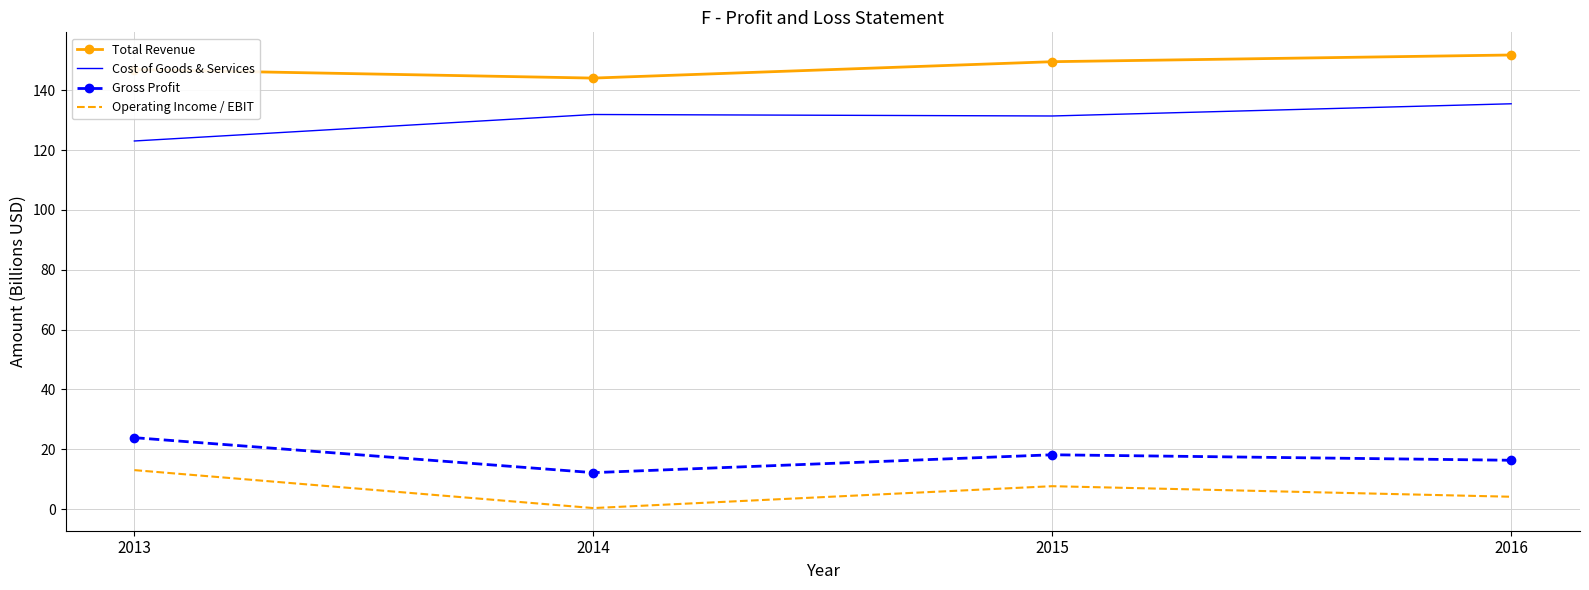

Rank the series at 2013 from highest to lowest value.

Total Revenue, Cost of Goods & Services, Gross Profit, Operating Income / EBIT